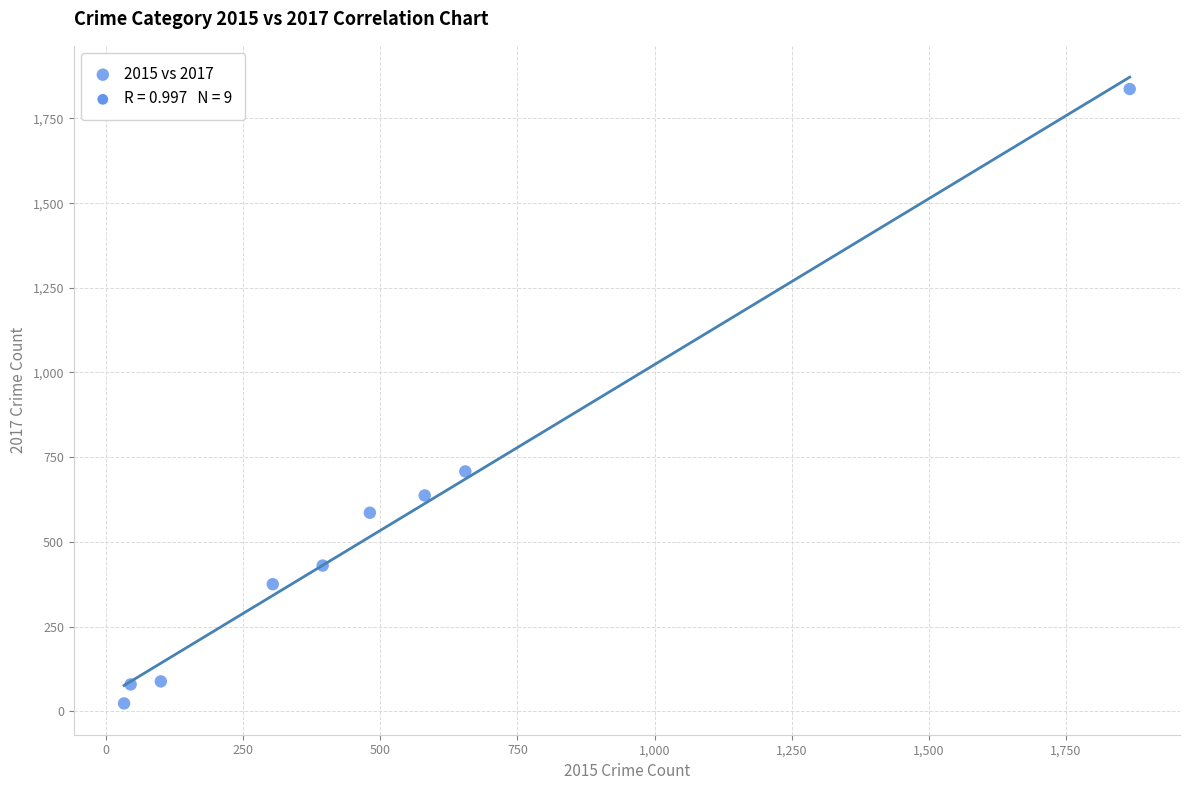

What Y value in the scatter plot is closest to 930?

708